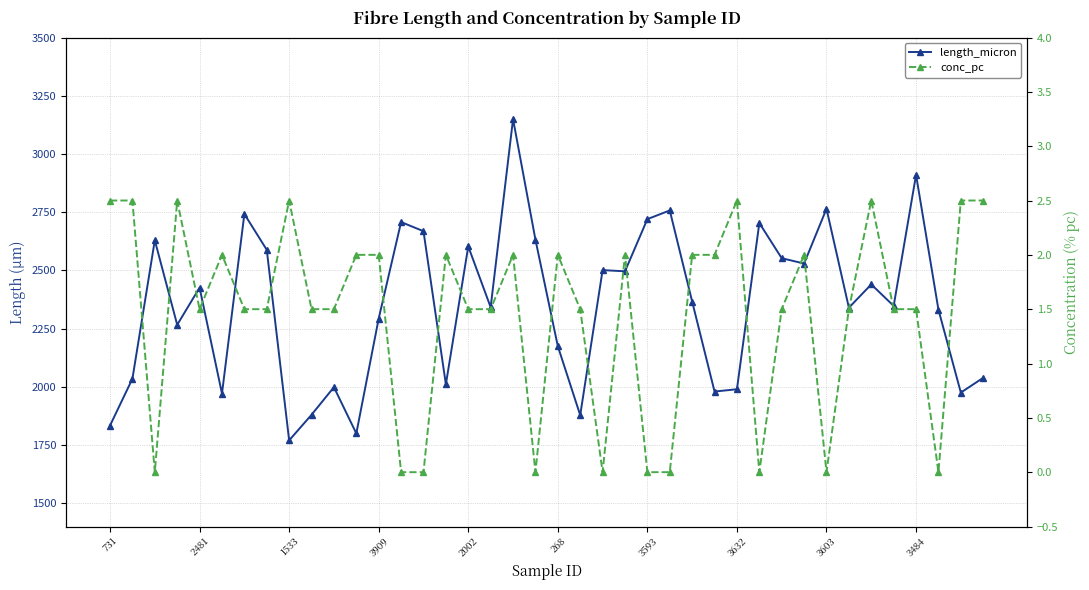

At 33, list the series in order from largest to smallest.

length_micron, conc_pc